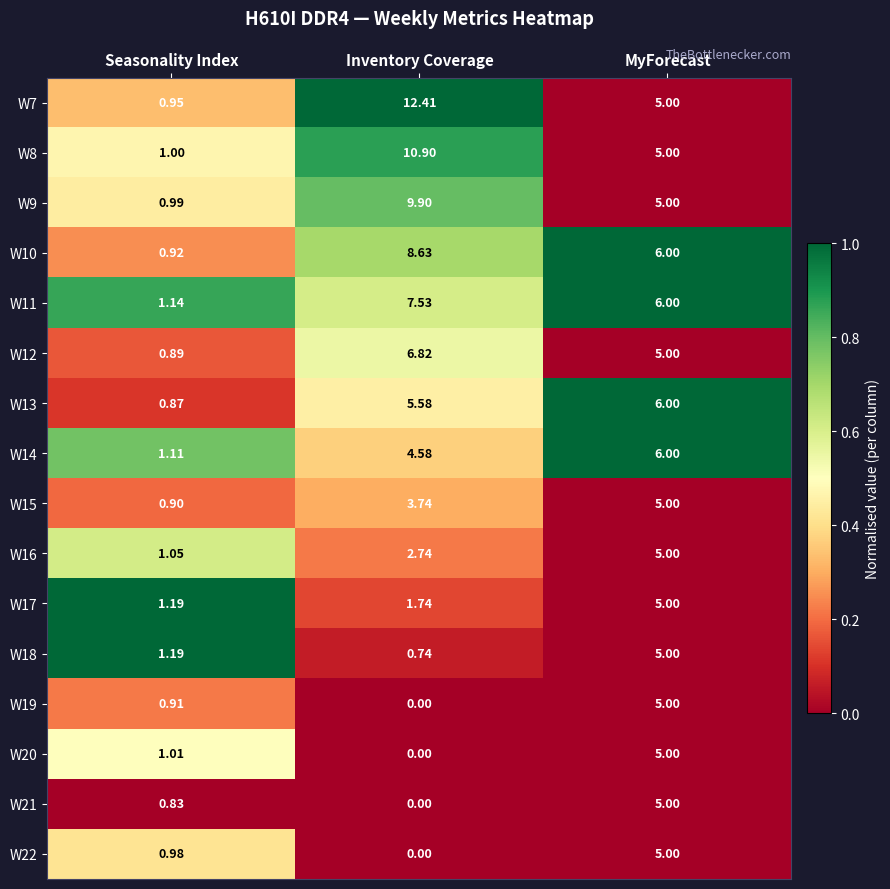

At which label does W16 reach its minimum?

Seasonality Index